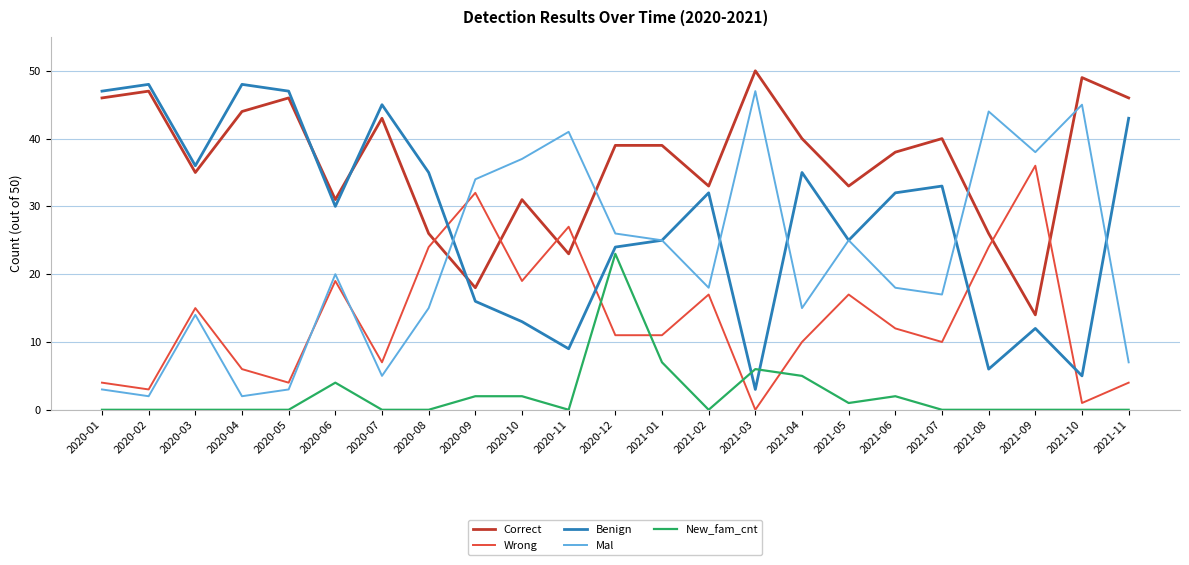

Reading left to right, extract all data points from this chart.

Correct: 46	47	35	44	46	31	43	26	18	31	23	39	39	33	50	40	33	38	40	26	14	49	46
Wrong: 4	3	15	6	4	19	7	24	32	19	27	11	11	17	0	10	17	12	10	24	36	1	4
Benign: 47	48	36	48	47	30	45	35	16	13	9	24	25	32	3	35	25	32	33	6	12	5	43
Mal: 3	2	14	2	3	20	5	15	34	37	41	26	25	18	47	15	25	18	17	44	38	45	7
New_fam_cnt: 0	0	0	0	0	4	0	0	2	2	0	23	7	0	6	5	1	2	0	0	0	0	0